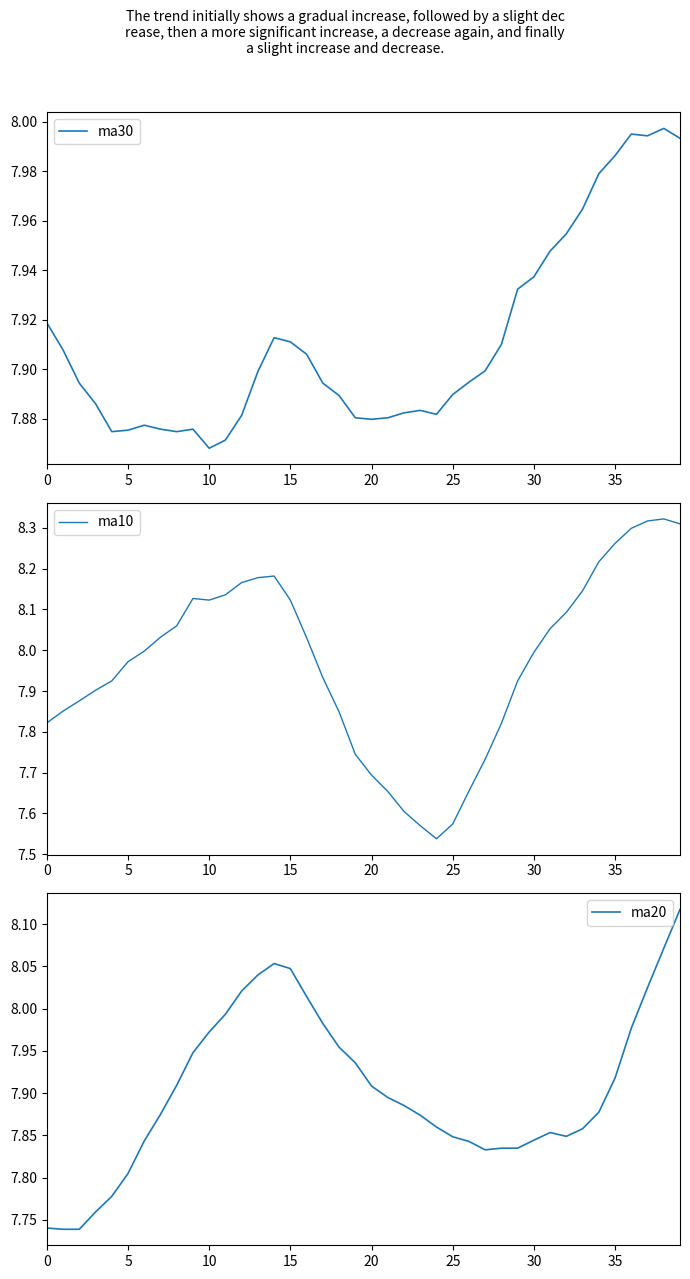

Where is ma30 nearest to the value 7?

10